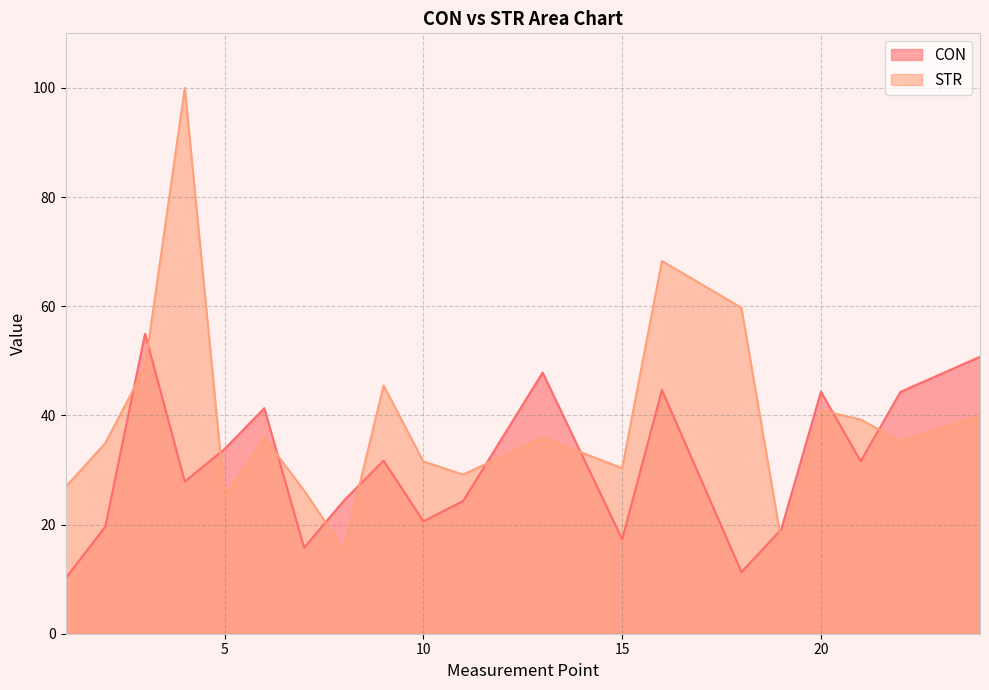

The chart shows a value of 19.1 at 19. True or false?

True